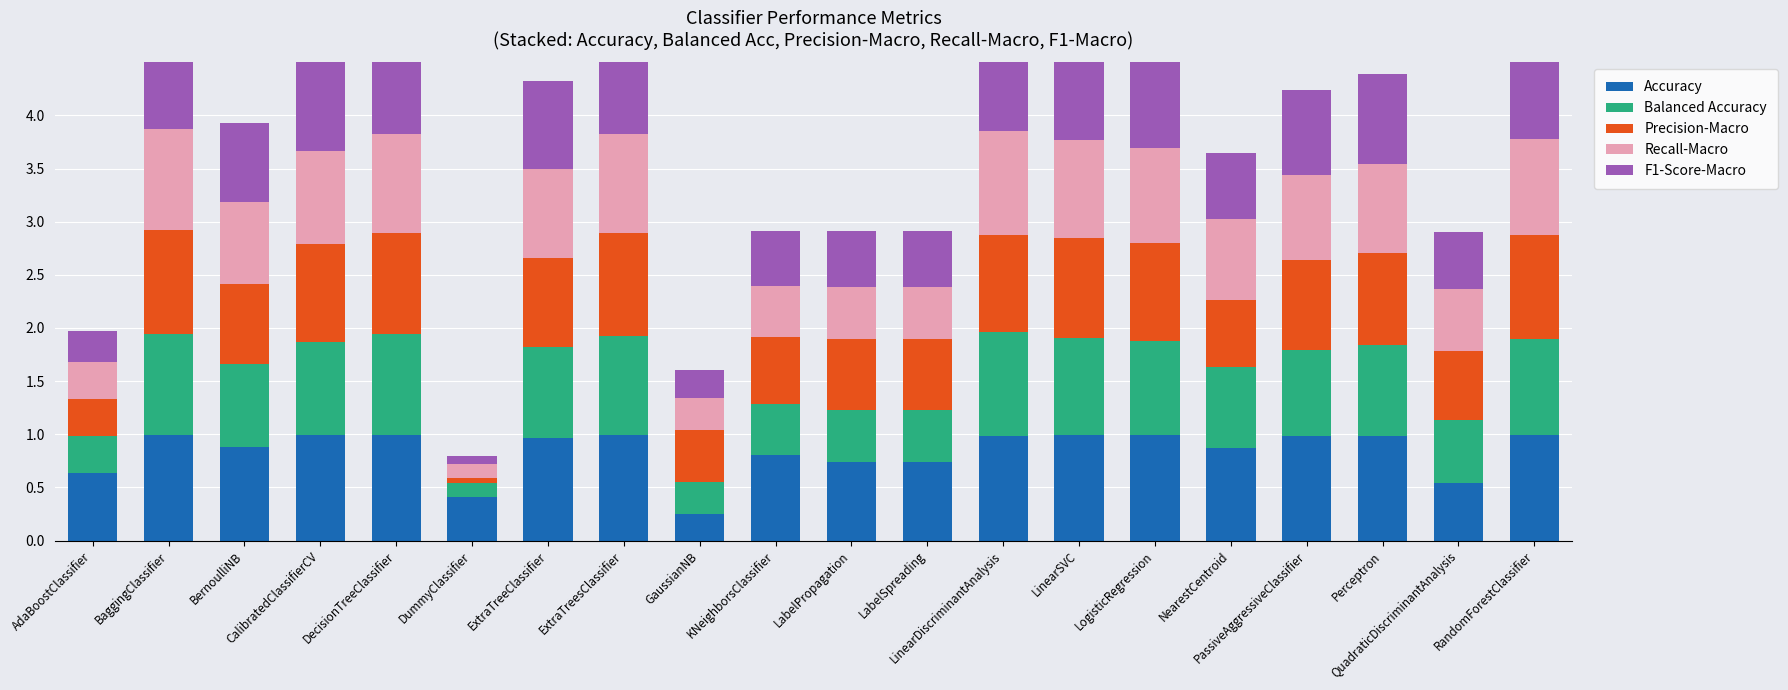

Rank the series by their maximum value, from lowest to highest.

F1-Score-Macro, Precision-Macro, Balanced Accuracy, Recall-Macro, Accuracy